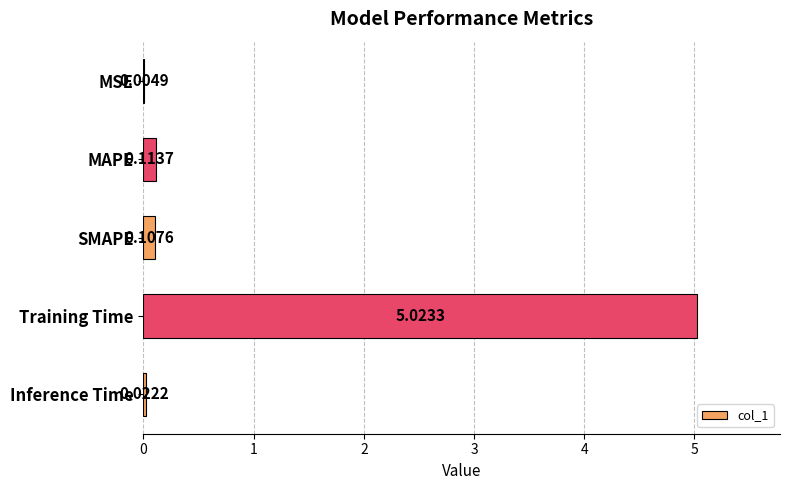

What is the sum of all values?

5.3